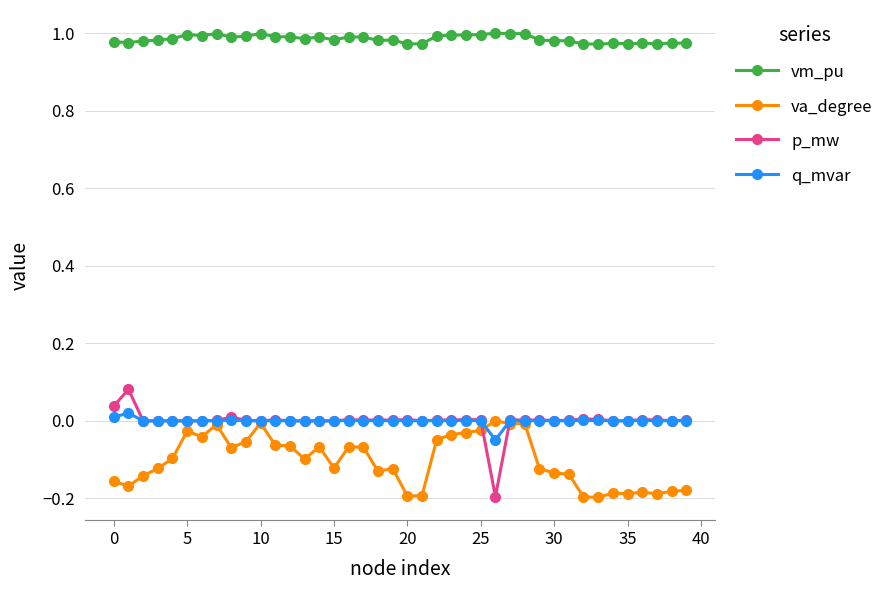

True or false: q_mvar and vm_pu intersect in this chart.

False